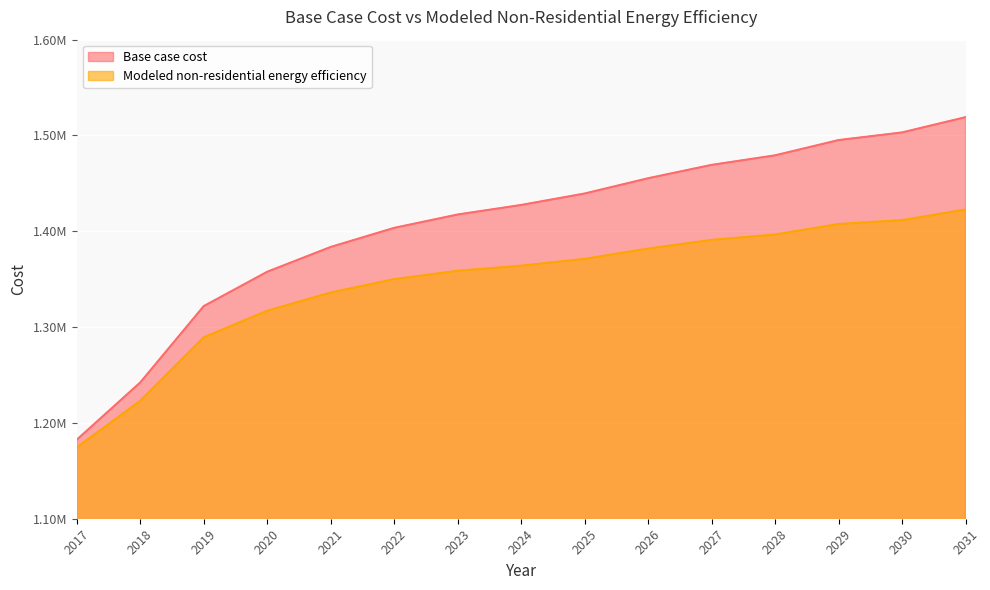

Reading left to right, transcribe all the data shown in this chart.

Base case cost: 2017=1182462.5	2018=1242221.6	2019=1321900.4	2020=1357755.9	2021=1383651.5	2022=1403571.2	2023=1417515.0	2024=1427474.9	2025=1439426.7	2026=1455362.5	2027=1469306.3	2028=1479266.1	2029=1495201.9	2030=1503169.8	2031=1519105.5
Modeled non-residential energy efficiency: 2017=1174433.0	2018=1223046.7	2019=1289287.1	2020=1317045.5	2021=1336126.3	2022=1350034.1	2023=1358766.9	2024=1364076.0	2025=1371219.4	2026=1381948.7	2027=1391001.9	2028=1396623.9	2029=1407579.7	2030=1411594.0	2031=1422692.0